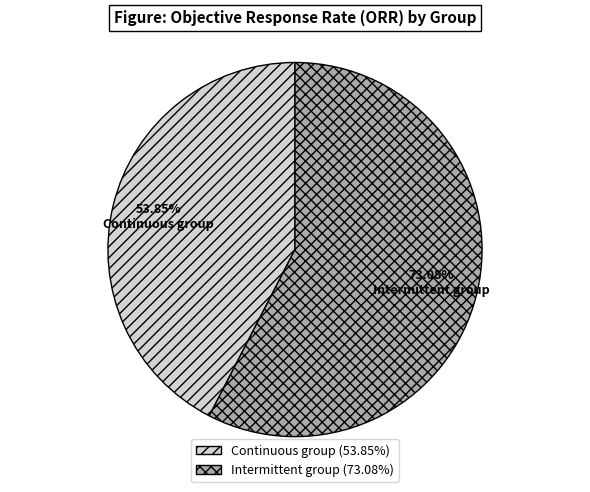

Count the number of slices in the pie.

2